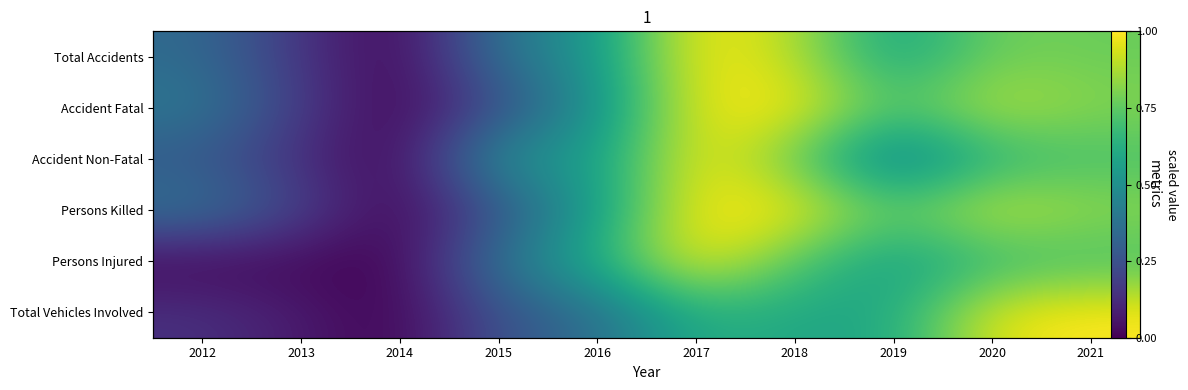

What is the difference between the second highest and second lowest values in the Accident Fatal series?

0.8